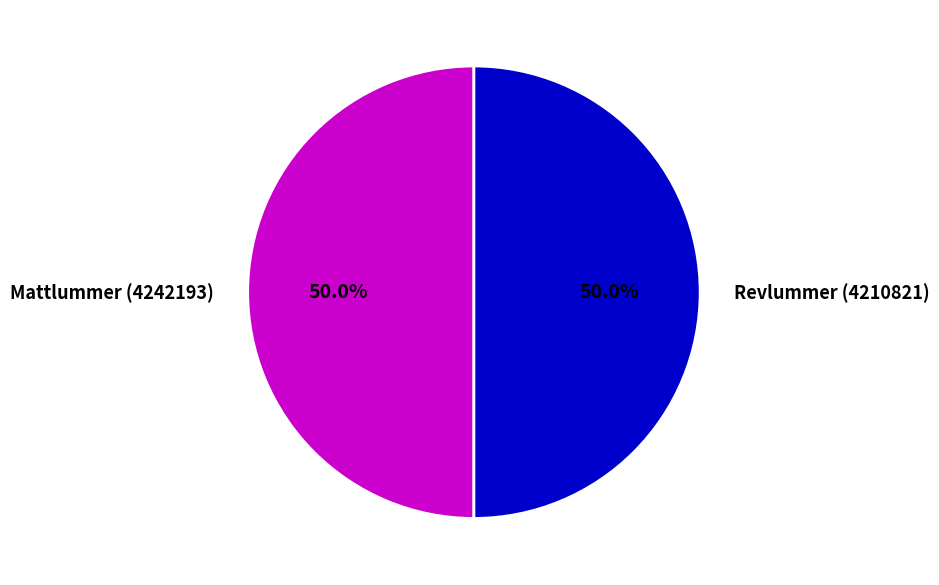

What is the total percentage of Revlummer (4210821) and Mattlummer (4242193)?

100.0%